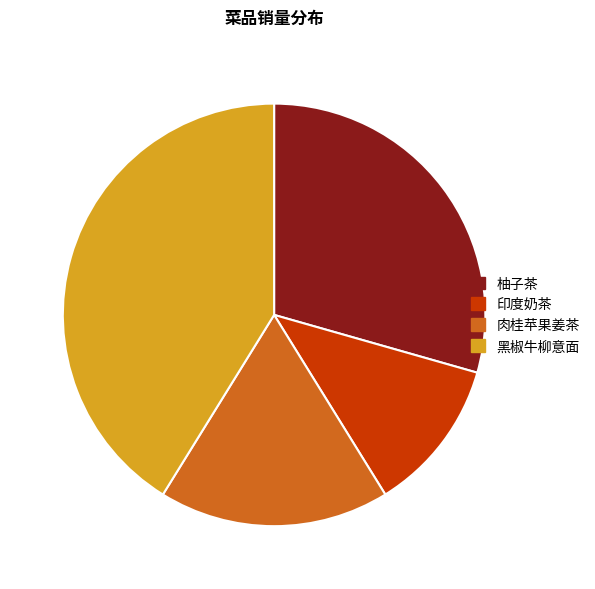

What is the ratio of the value at 柚子茶 to the value at 黑椒牛柳意面?

0.7